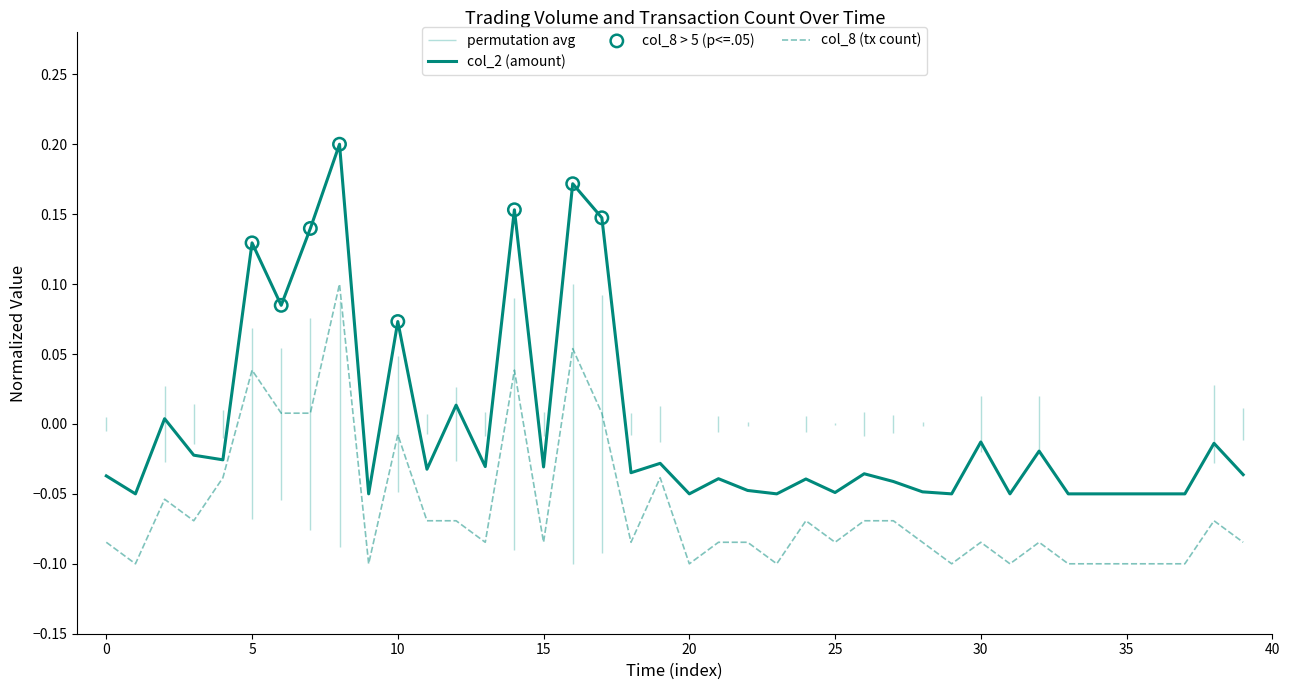

At how many categories does at least one series exceed 0?

10